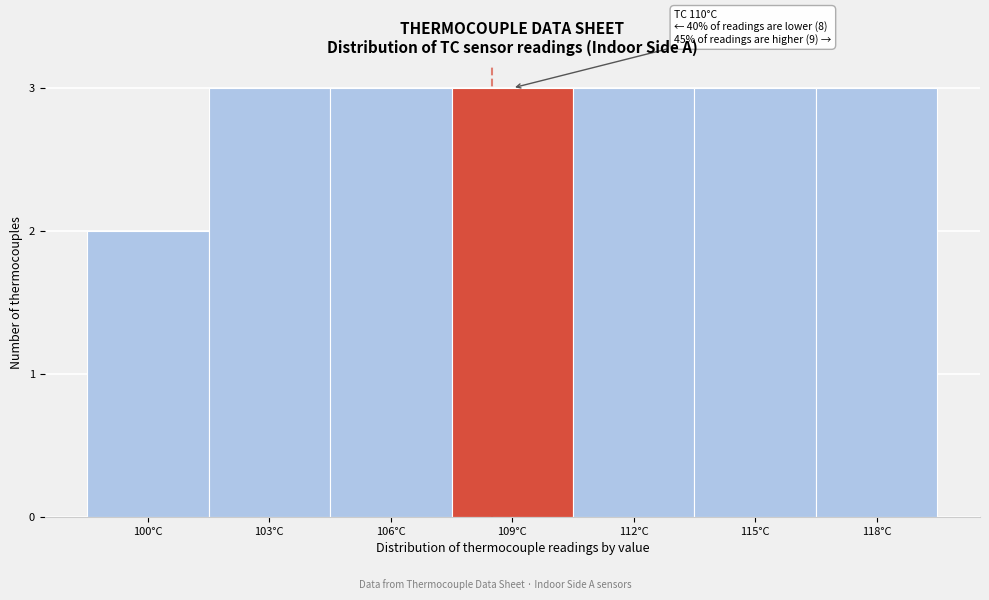

Reading left to right, extract all data points from this chart.

2	3	3	3	3	3	3